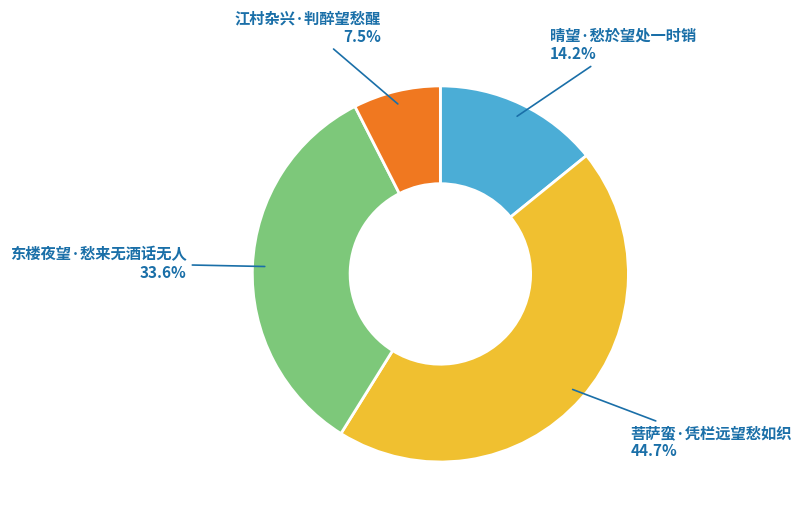

Which category has the smallest portion of the pie?

江村杂兴·判醉望愁醒